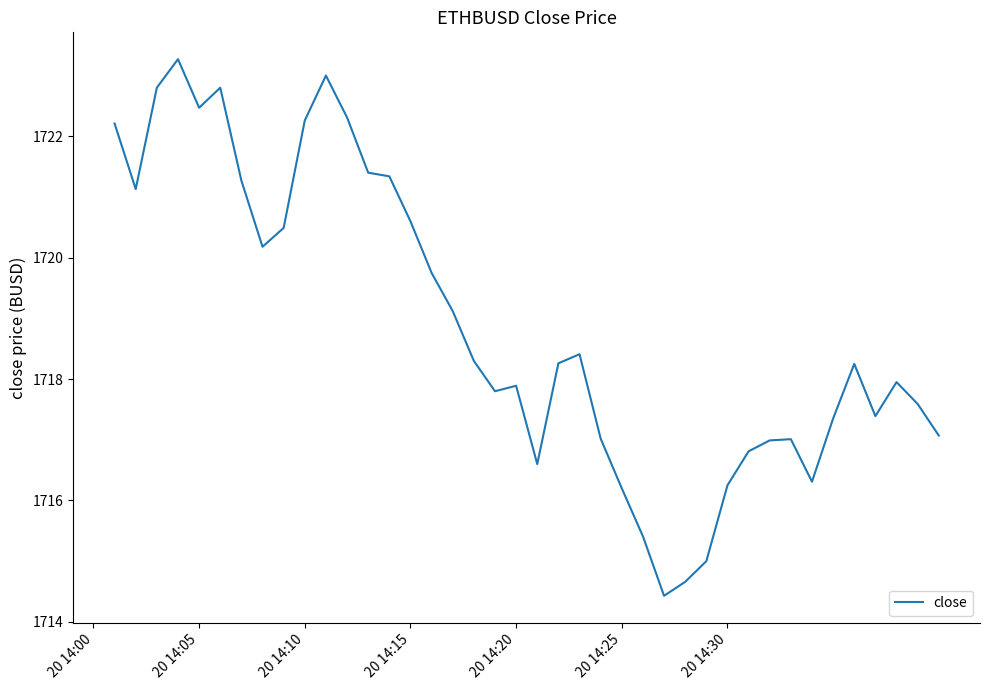

What is the smallest value displayed?

1714.4